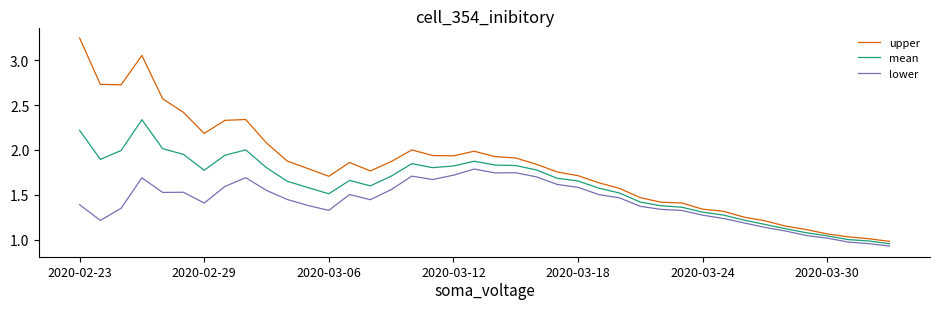

Which series has the widest spread of values?

upper